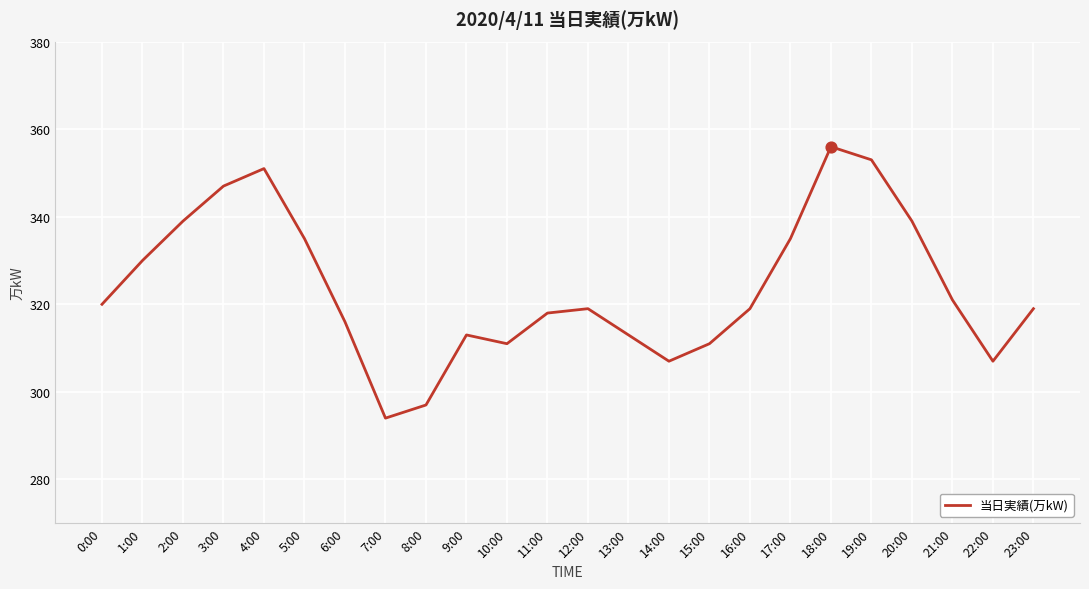

What is the ratio of the value at 15:00 to the value at 3:00?

0.9